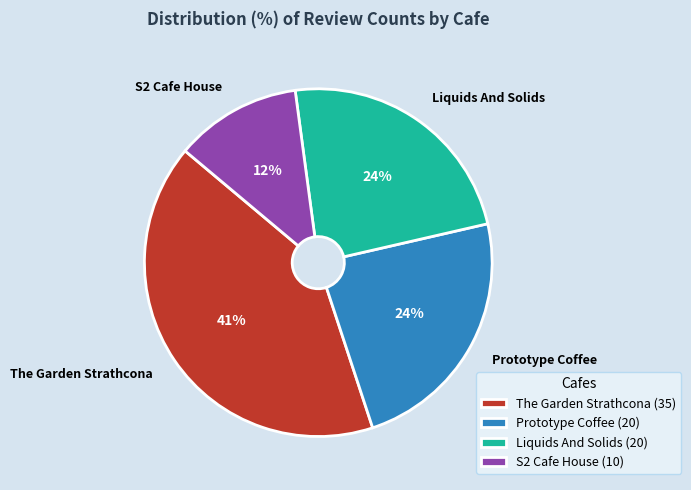

Is The Garden Strathcona the majority of the pie?

No